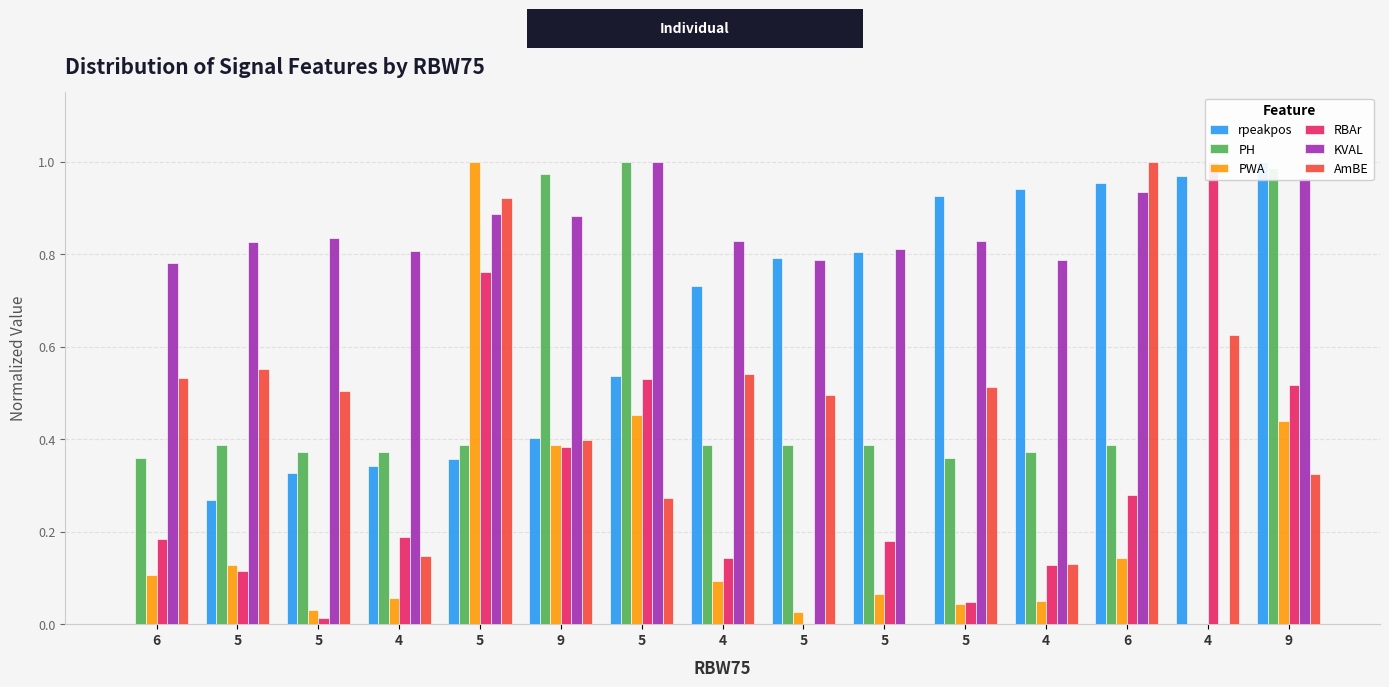

What is the label of the 4th bar from the left?

4